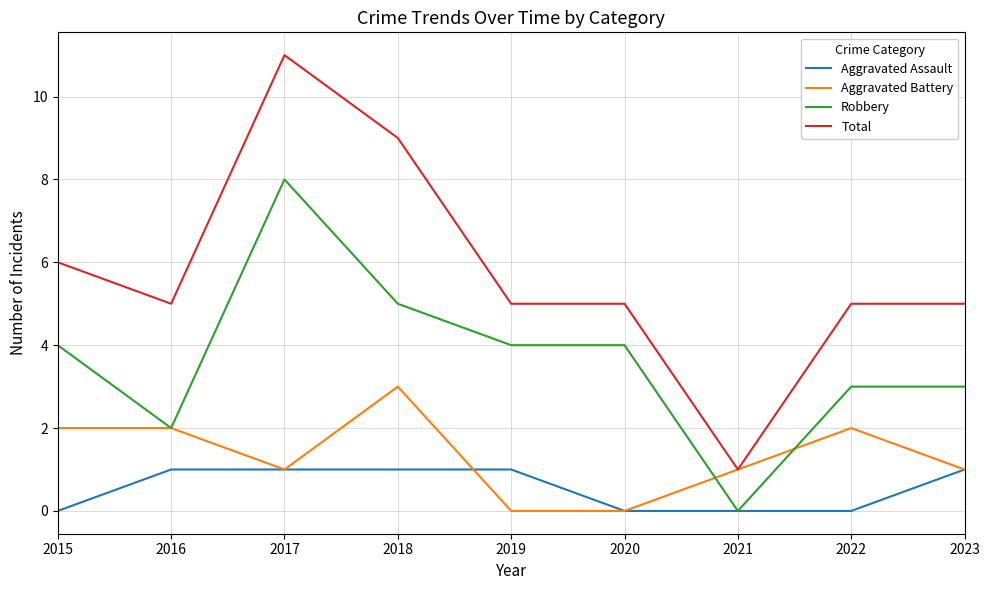

What is the difference between the highest and lowest values at 2015?

6